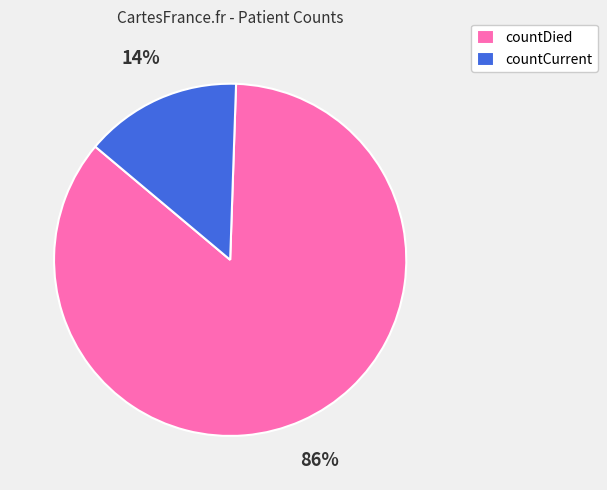

To the nearest percent, what percentage of the pie is countCurrent?

14%